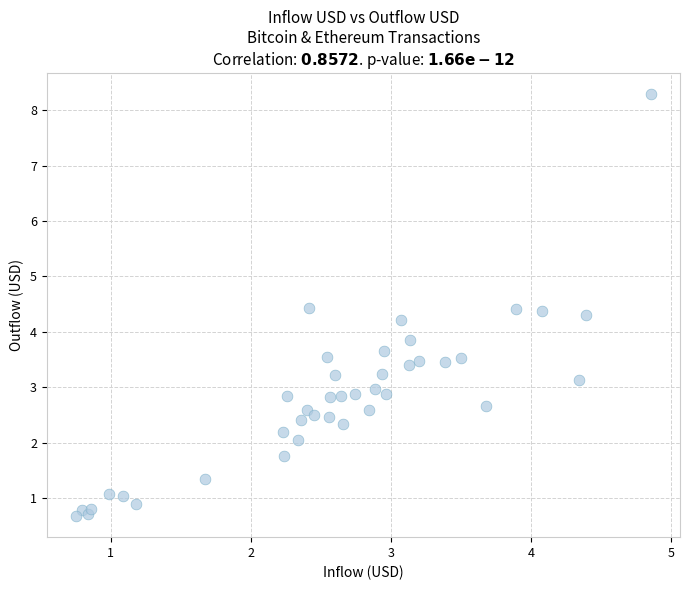

What is the range of Y values (max minus min)?

7.6